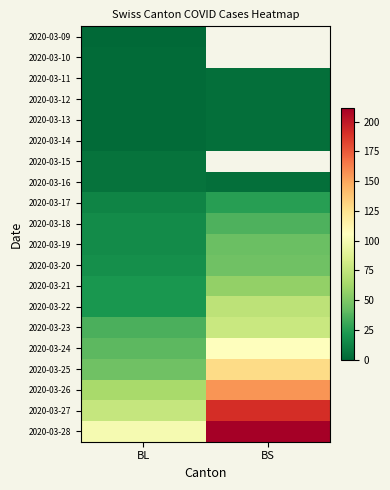

What is the spread (max minus min) of values at BL?

99.0